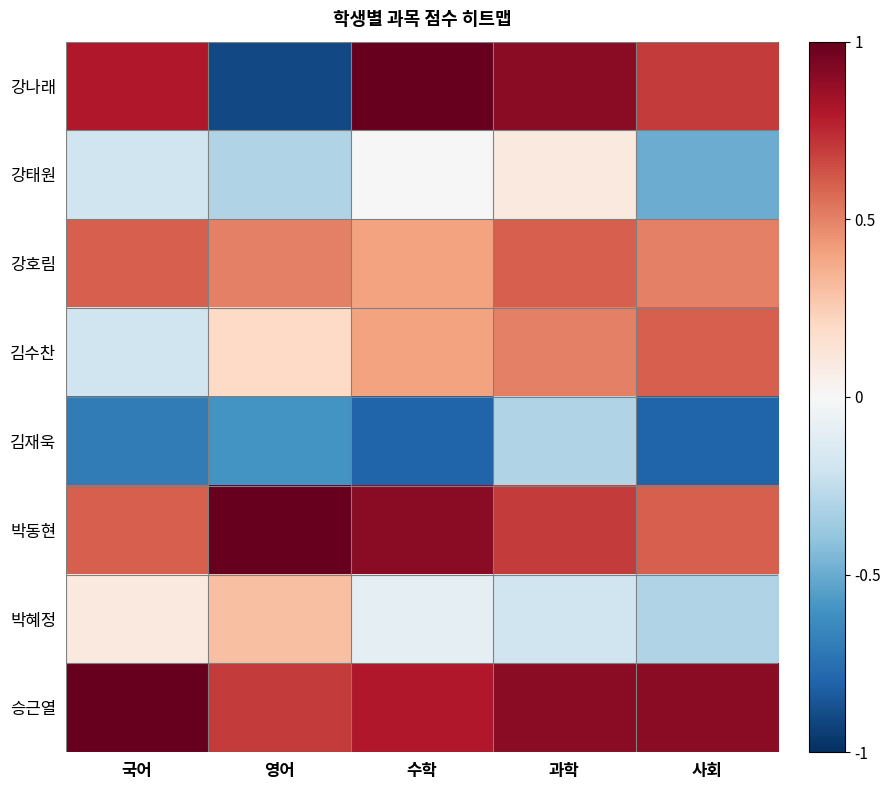

Rank the series by their maximum value, from lowest to highest.

김재욱, 강태원, 박혜정, 강호림, 김수찬, 강나래, 박동현, 승근열